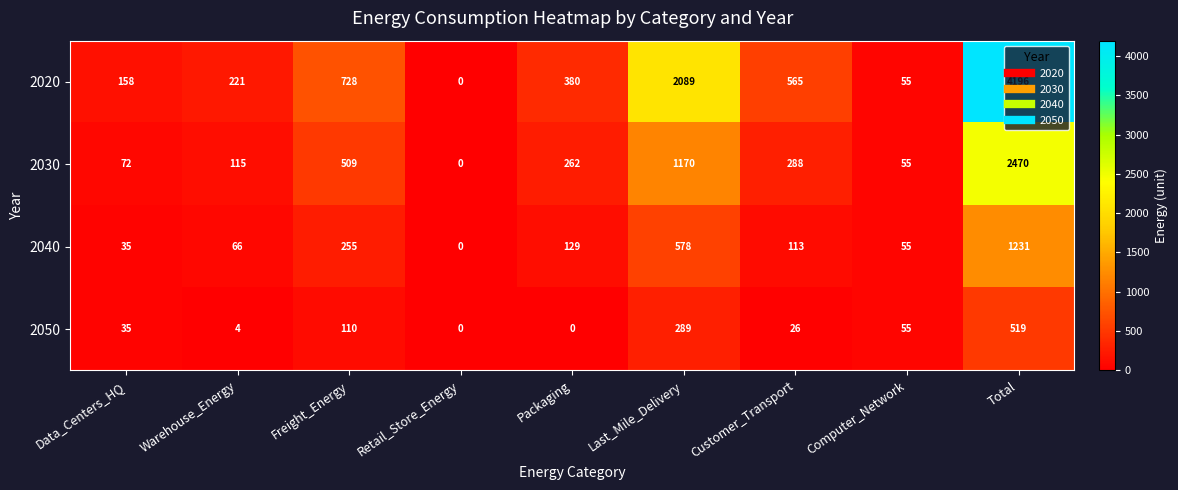

Is it true that 2040 equals 79 at Freight_Energy?

False